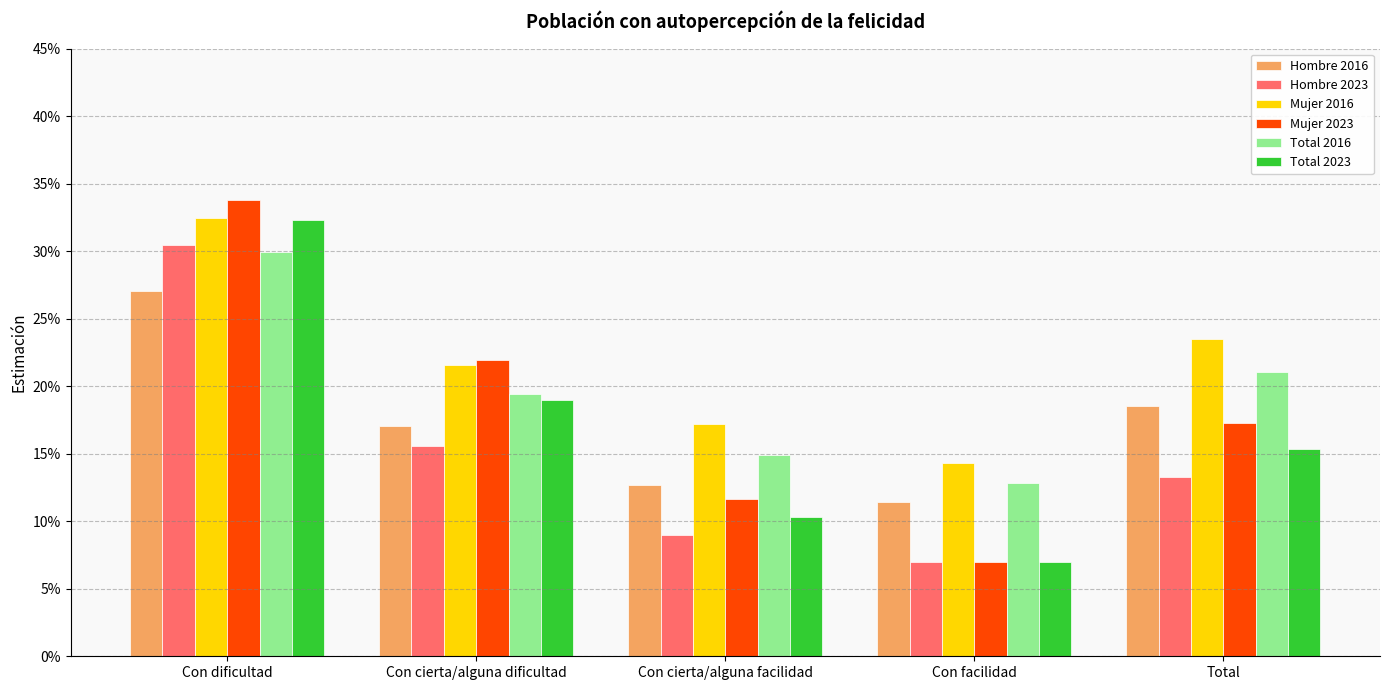

Are the bars horizontal?

No